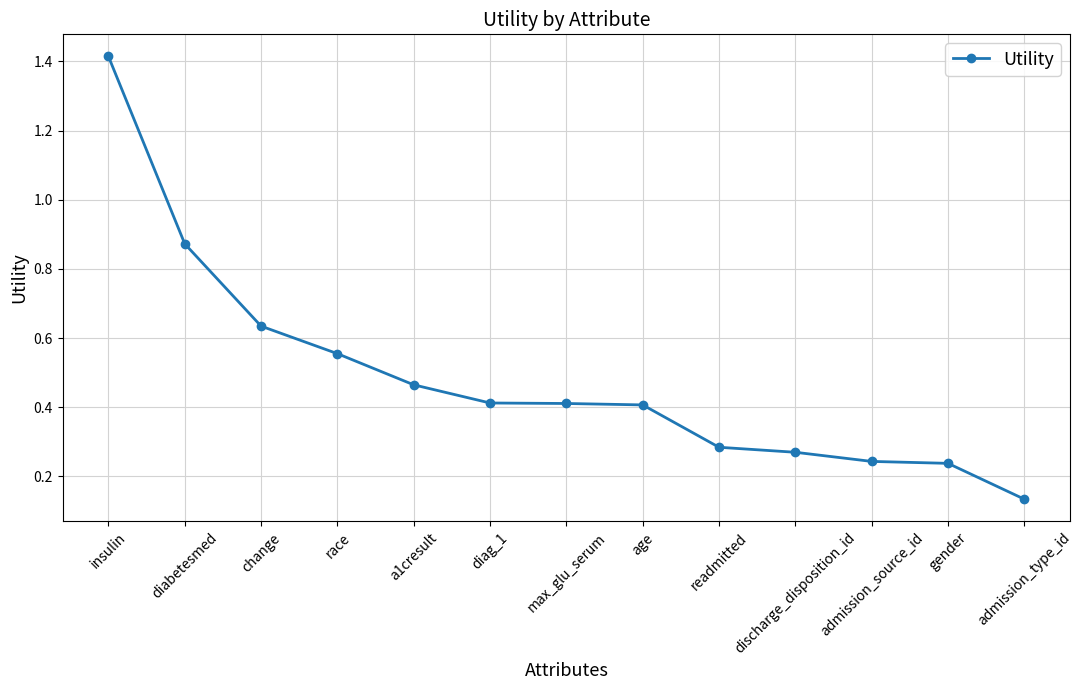

Which category has the highest value across all series?

insulin